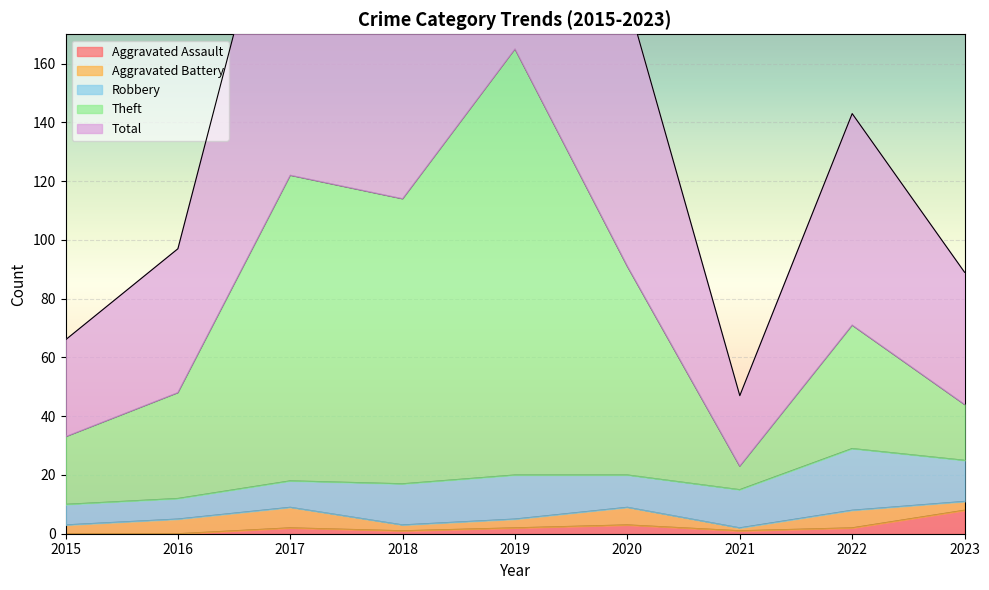

Is it true that Aggravated Assault equals 4 at 2016?

False